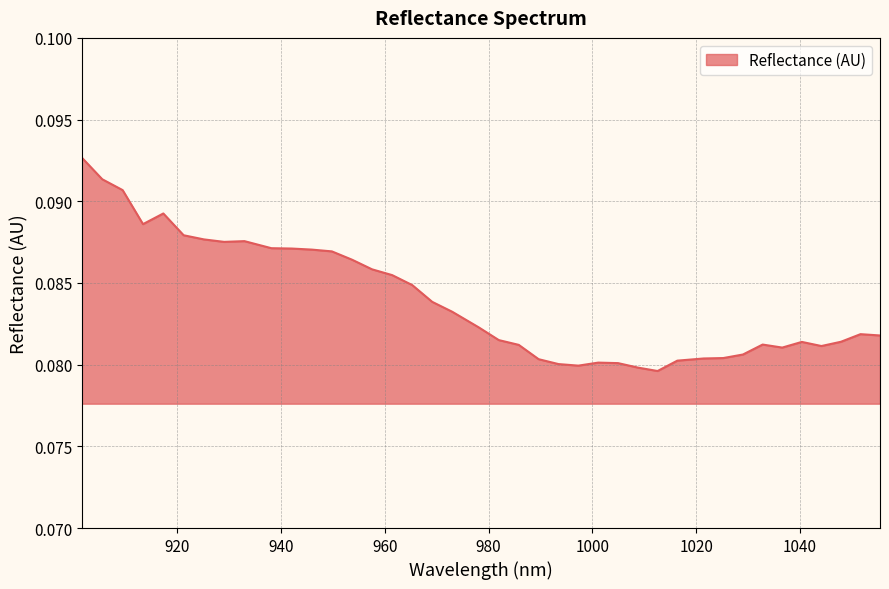

Reading right to left, what are all the values shown in this chart?

1055.384857=0.1	1051.627917=0.1	1047.866561=0.1	1044.10079=0.1	1040.330603=0.1	1036.556=0.1	1032.776981=0.1	1028.993547=0.1	1025.205697=0.1	1021.413431=0.1	1016.350208=0.1	1012.54764=0.1	1008.740655=0.1	1004.929255=0.1	1001.113439=0.1	997.293207=0.1	993.46856=0.1	989.639497=0.1	985.806019=0.1	981.968124=0.1	978.125814=0.1	972.995866=0.1	969.143252=0.1	965.286223=0.1	961.424779=0.1	957.558919=0.1	953.688643=0.1	949.813951=0.1	945.934844=0.1	942.051321=0.1	938.163382=0.1	932.972595=0.1	929.074353=0.1	925.171696=0.1	921.264622=0.1	917.353134=0.1	913.437229=0.1	909.516909=0.1	905.592173=0.1	901.663021=0.1